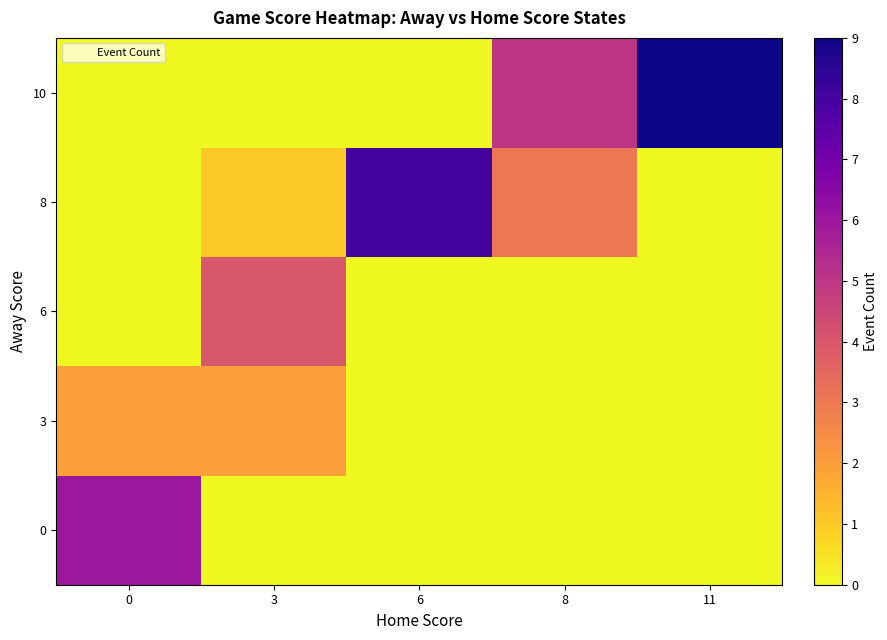

How many data points does each series have?

5